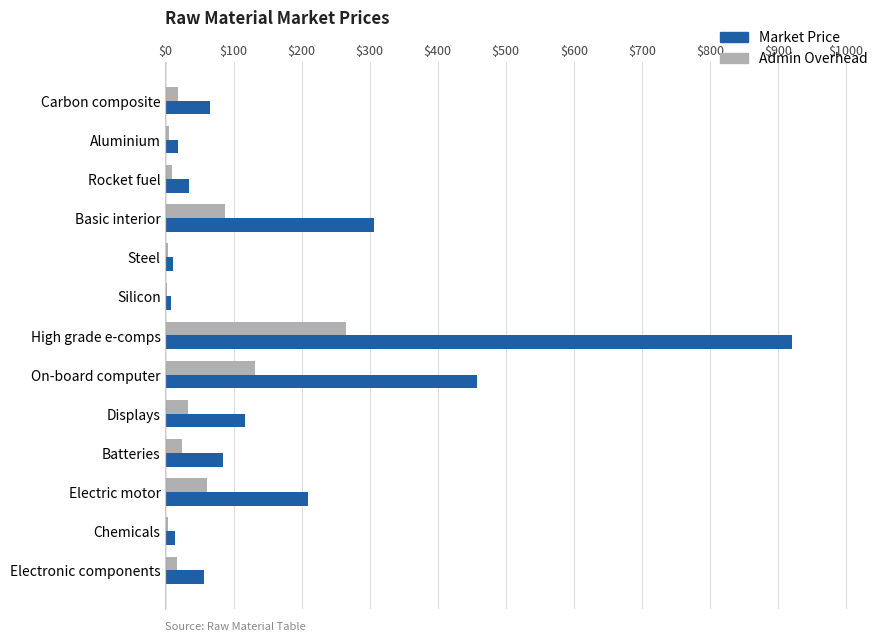

At which label is Admin Overhead closest to 133?

On-board computer